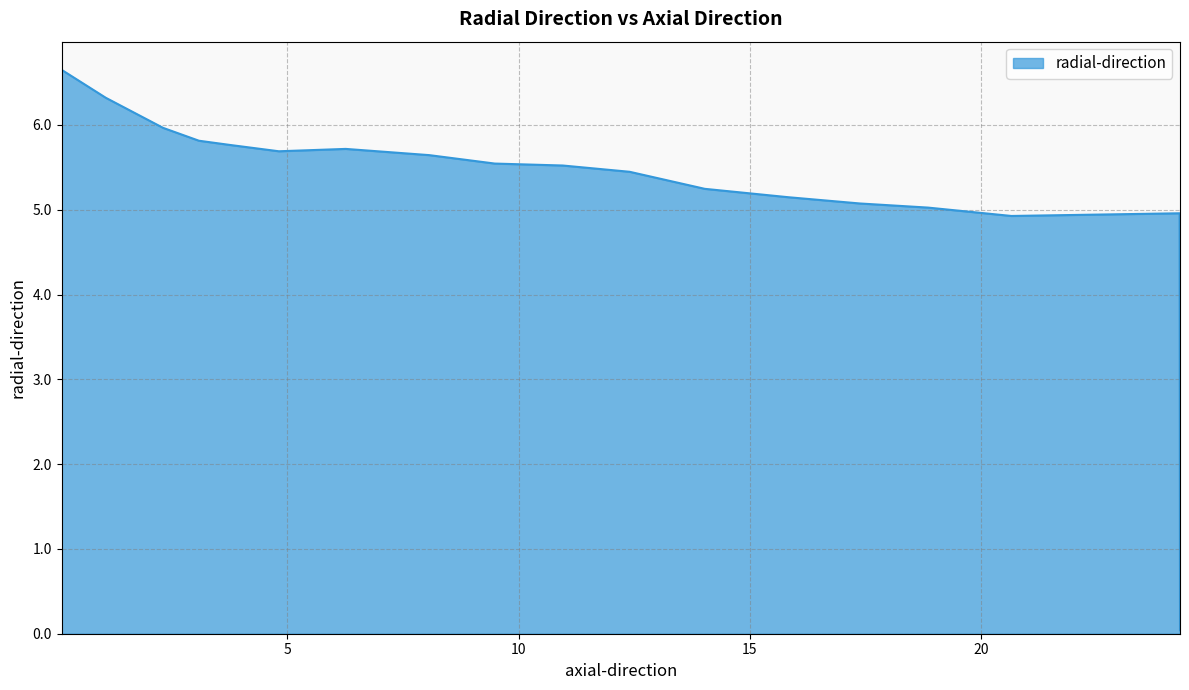

What is the maximum value shown in the chart?

6.6